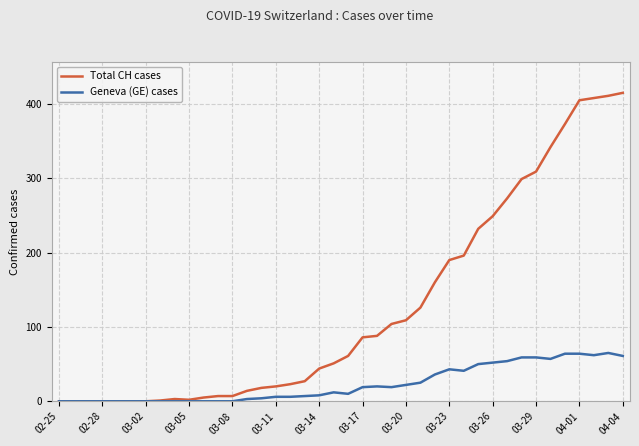

True or false: Total CH cases has more than 0 interior local peaks.

True